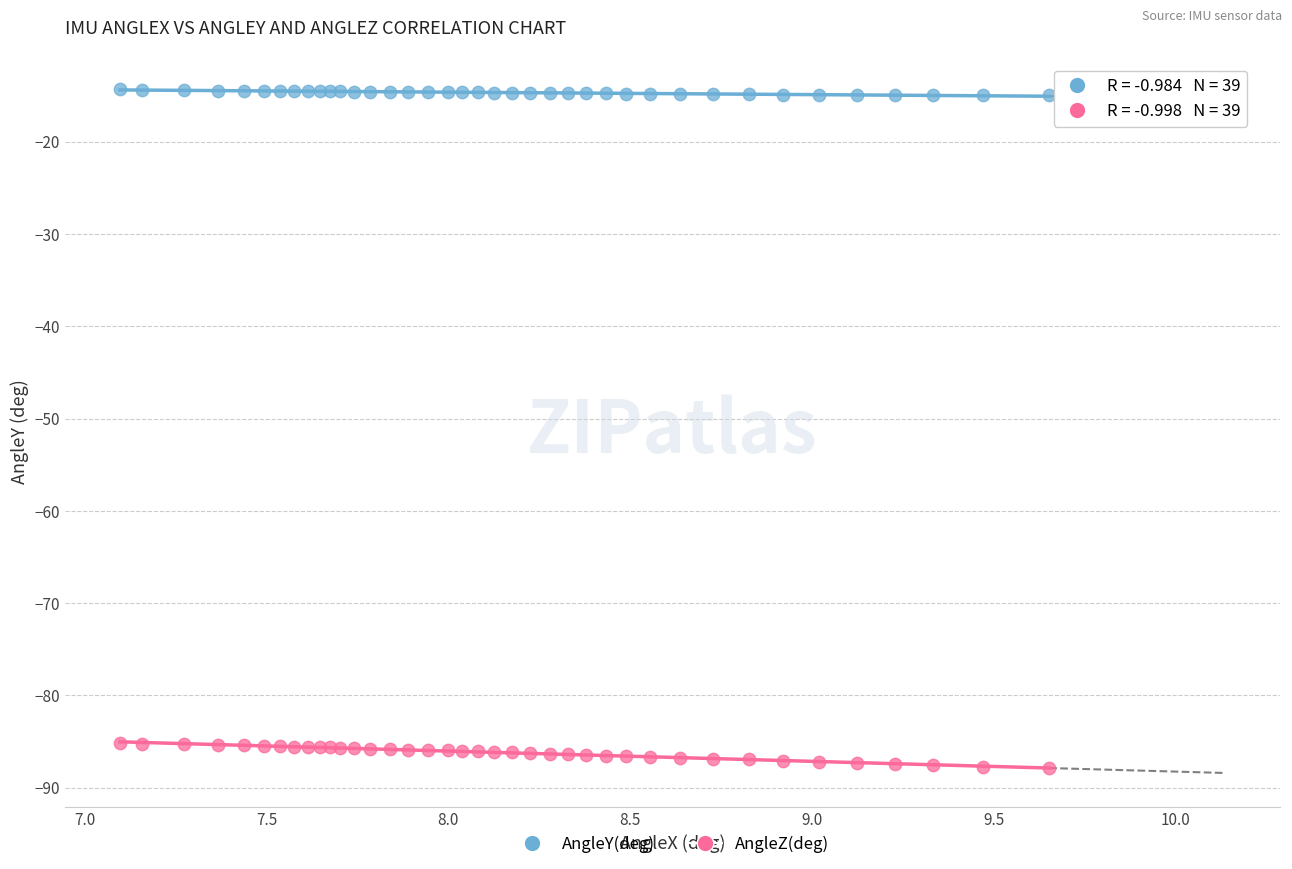

Which series contains the lowest Y value?

AngleZ(deg)